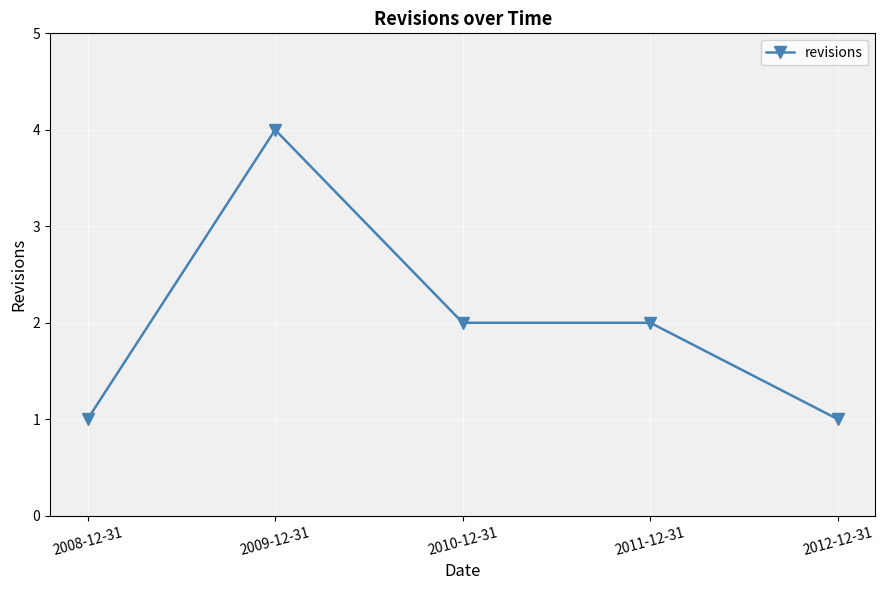

What is the sum of the values at 2011-12-31 and 2012-12-31?

3